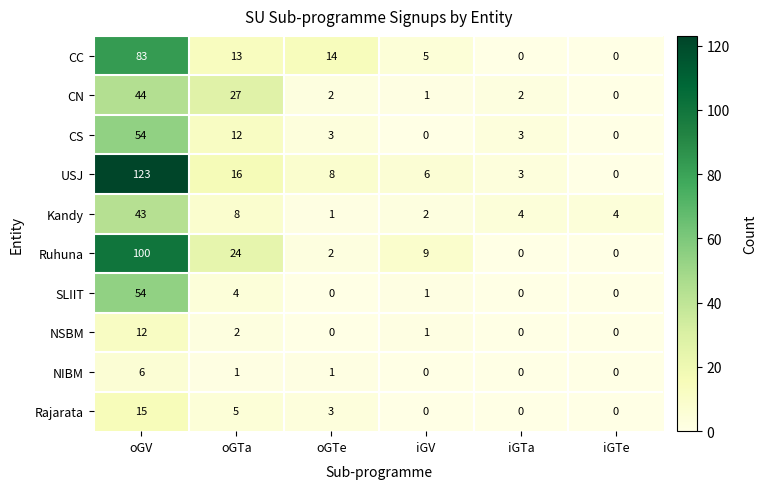

Rank the categories by USJ value from highest to lowest.

oGV, oGTa, oGTe, iGV, iGTa, iGTe